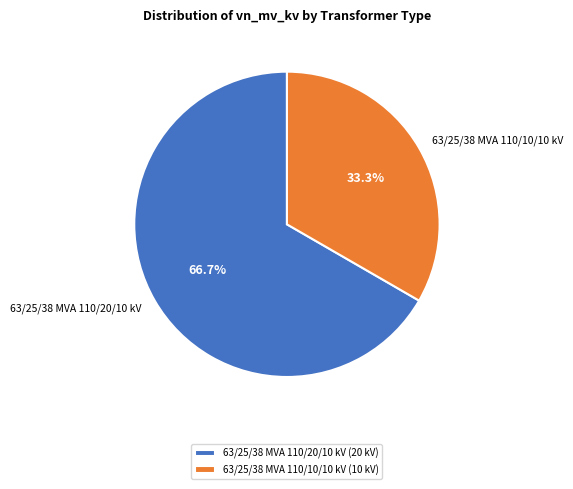

How many slices are in this pie chart?

2